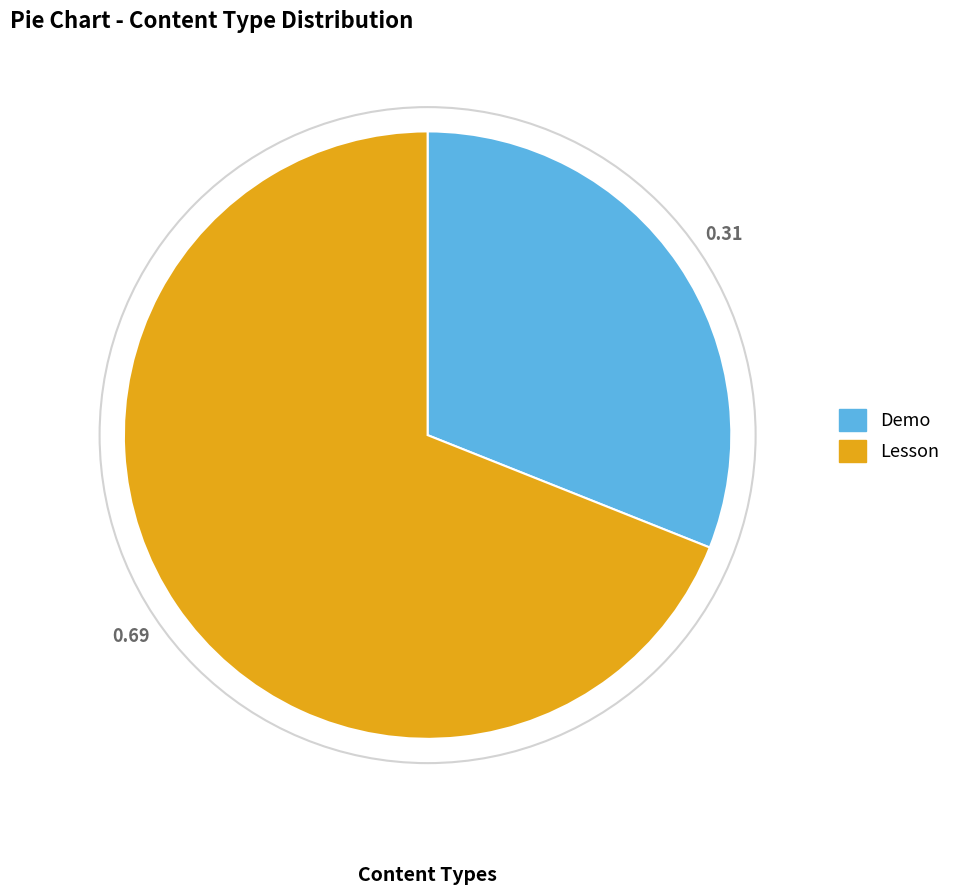

Is there a majority slice in this chart?

Yes